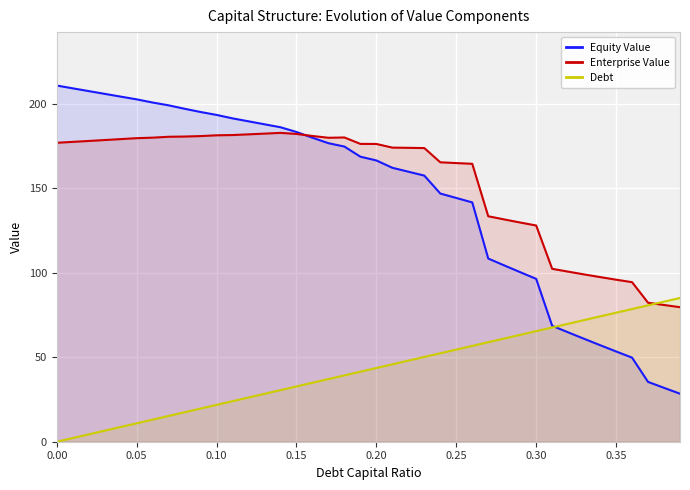

Which series has the widest spread of values?

Equity Value